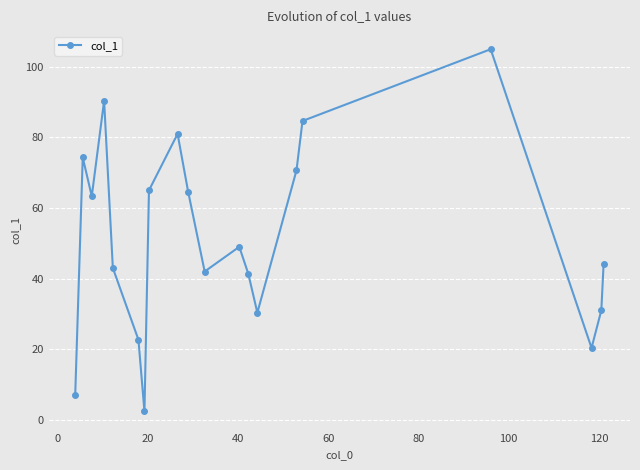

What is the value of the 20th point from the left?

44.0